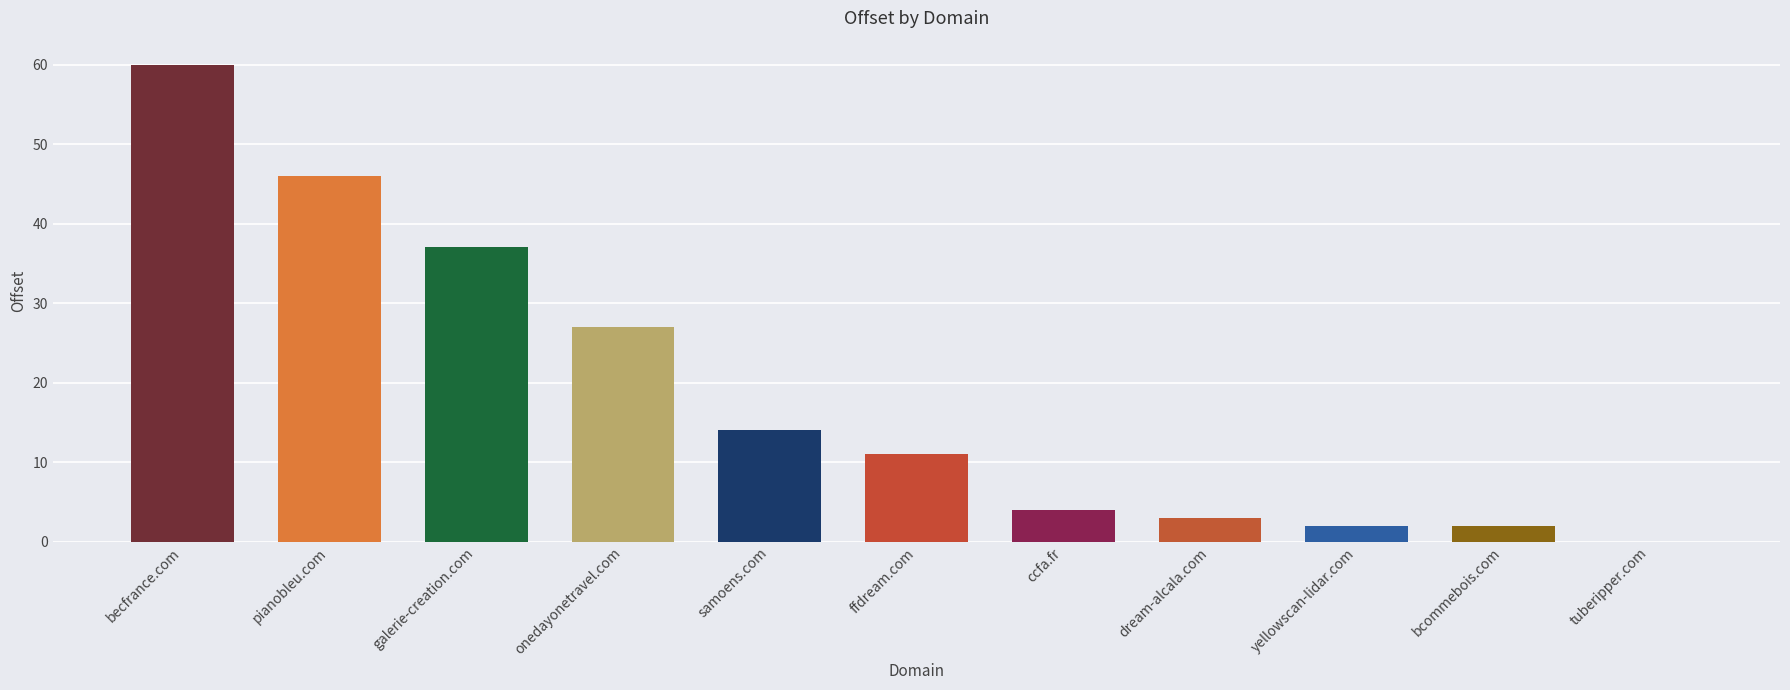

What is the change in value from galerie-creation.com to ccfa.fr?

-33